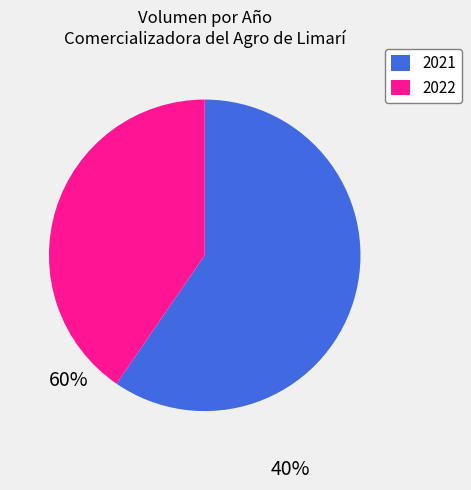

True or false: 2021 accounts for 60% of the total.

True